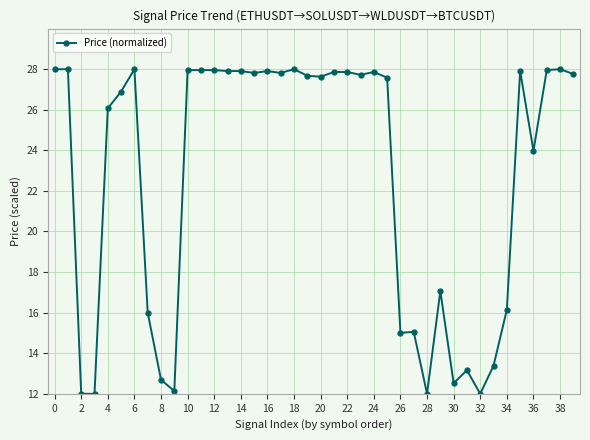

True or false: the data has more than 2 interior local peaks.

True